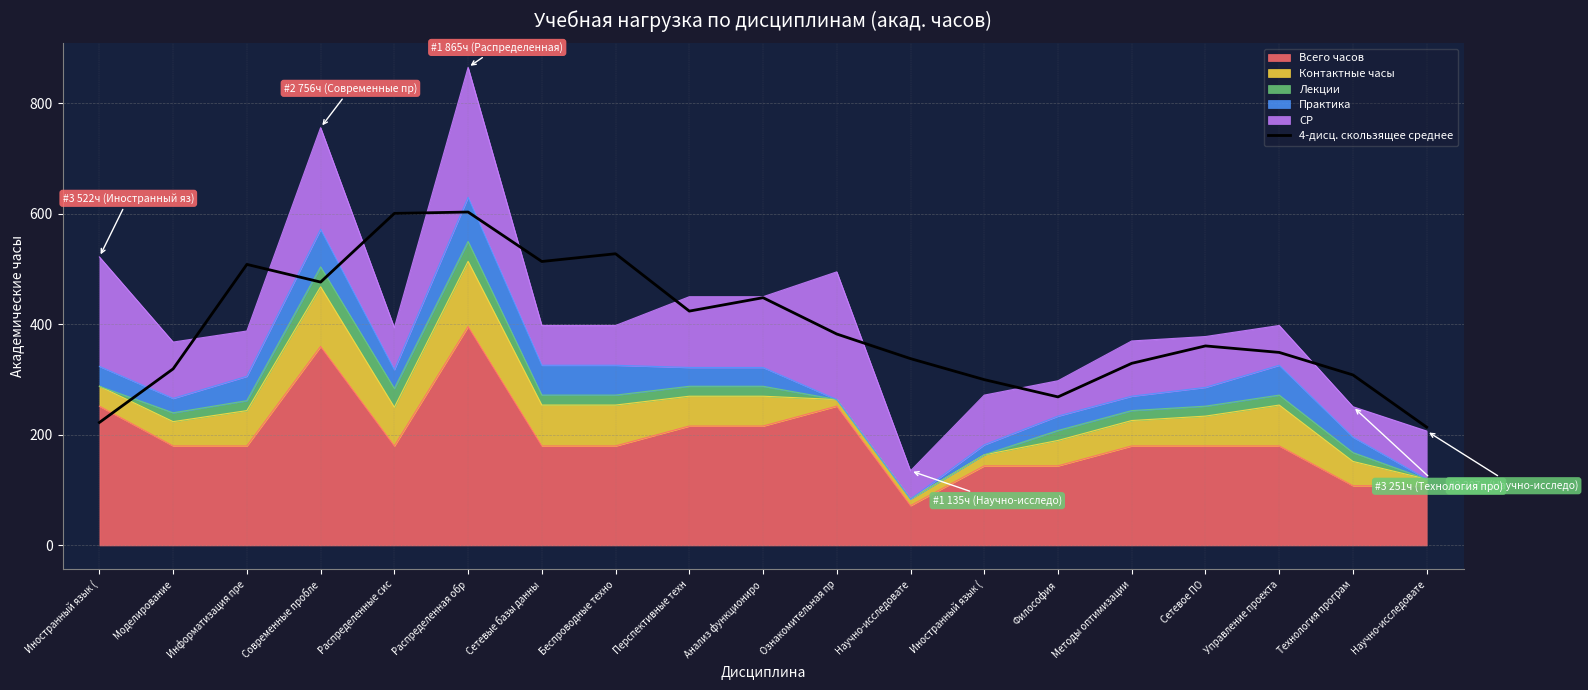

Where is the data nearest to the value 408?

Перспективные техн